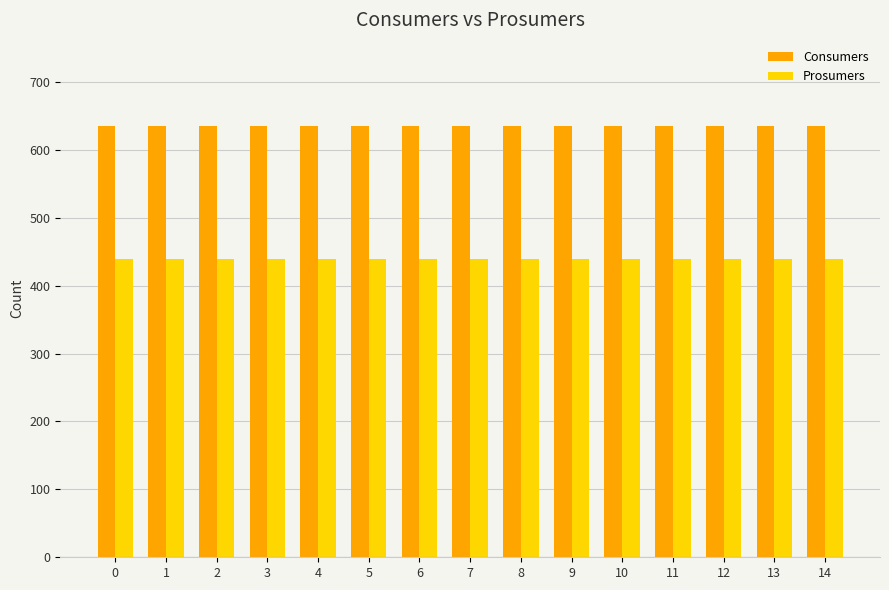

What is the difference between the highest and lowest values at 10?

195